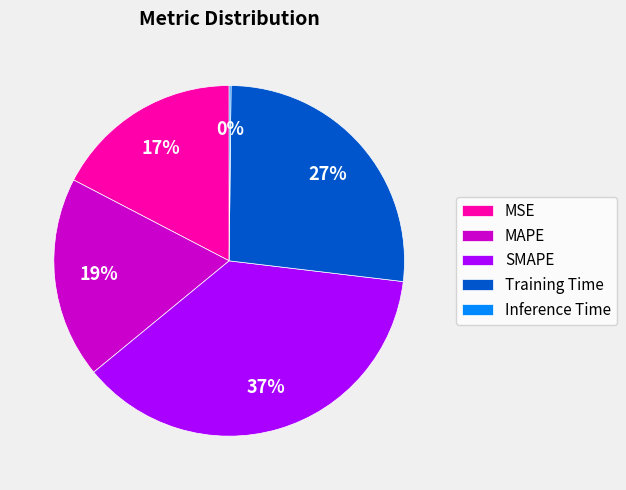

True or false: SMAPE accounts for 37% of the total.

True